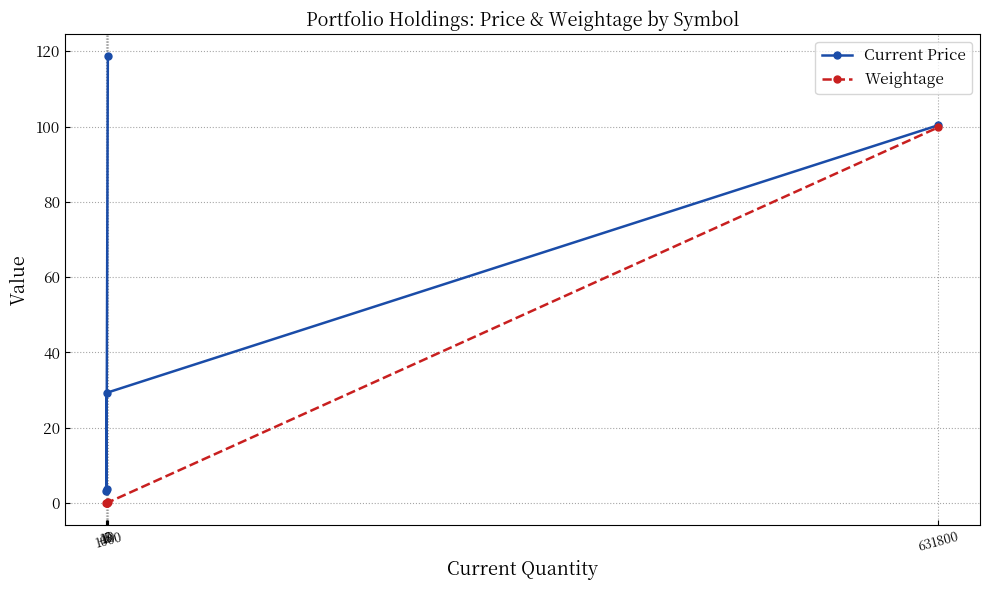

What is the approximate value of Weightage at 631800?

99.8